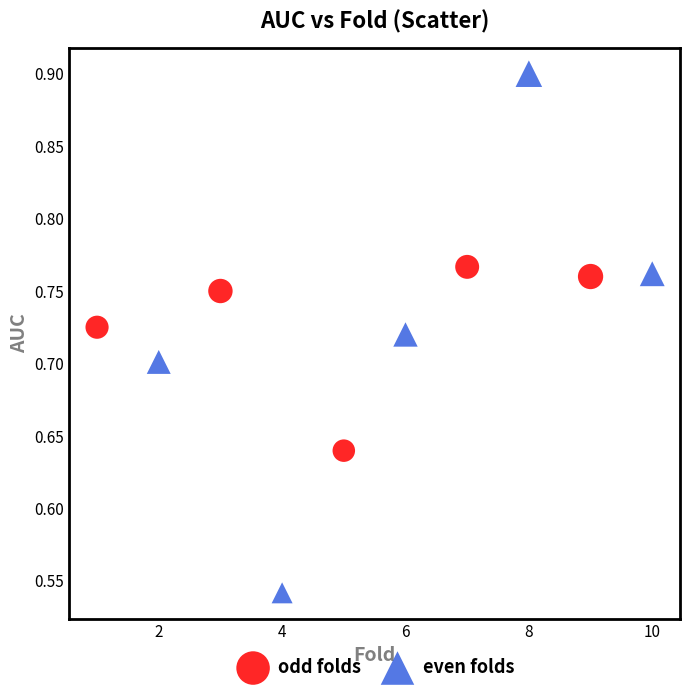

Which series contains the lowest Y value?

even folds